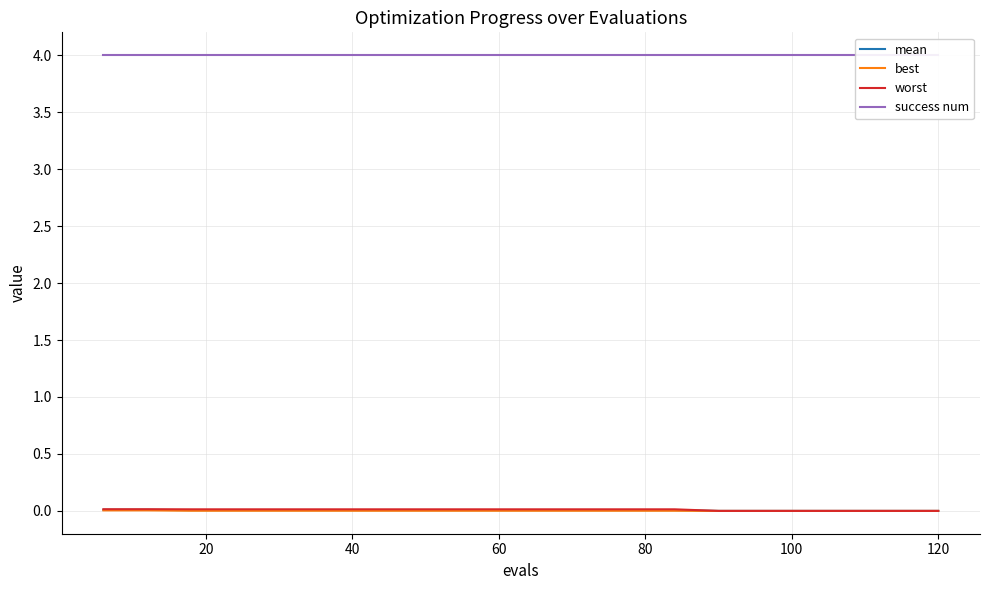

Is it true that success num equals 2.5 at 60?

False